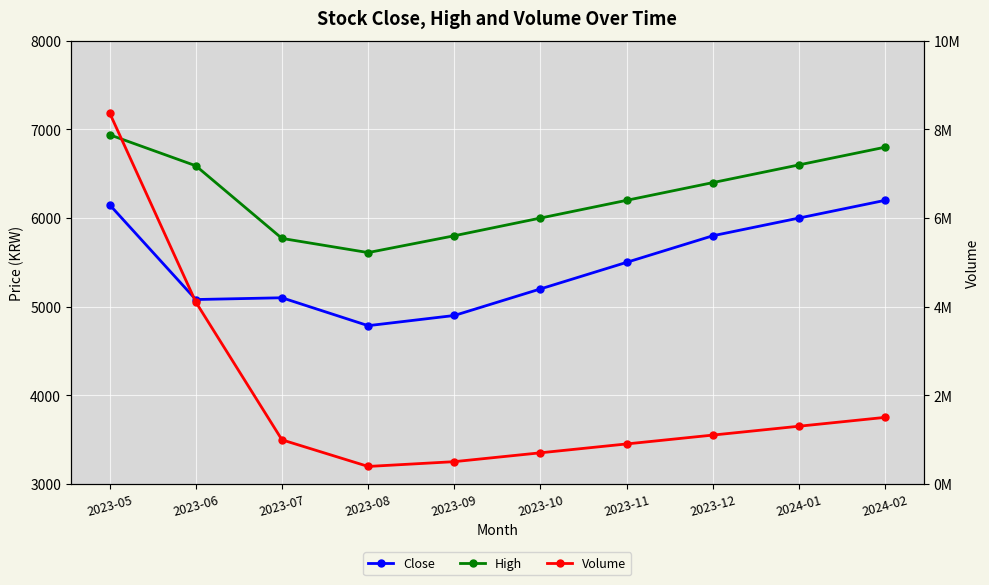

Reading left to right, extract all data points from this chart.

Close: 6150	5080	5100	4785	4900	5200	5500	5800	6000	6200
High: 6940	6590	5770	5610	5800	6000	6200	6400	6600	6800
Volume: 8373347	4103433	992554	391719	500000	700000	900000	1100000	1300000	1500000